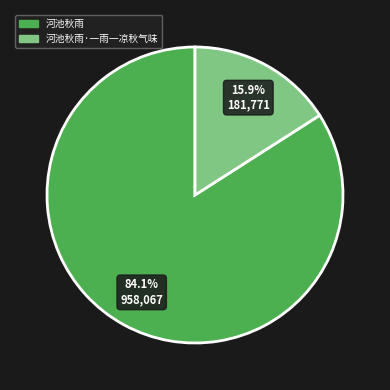

Between 河池秋雨 and 河池秋雨·一雨一凉秋气味, which is larger?

河池秋雨